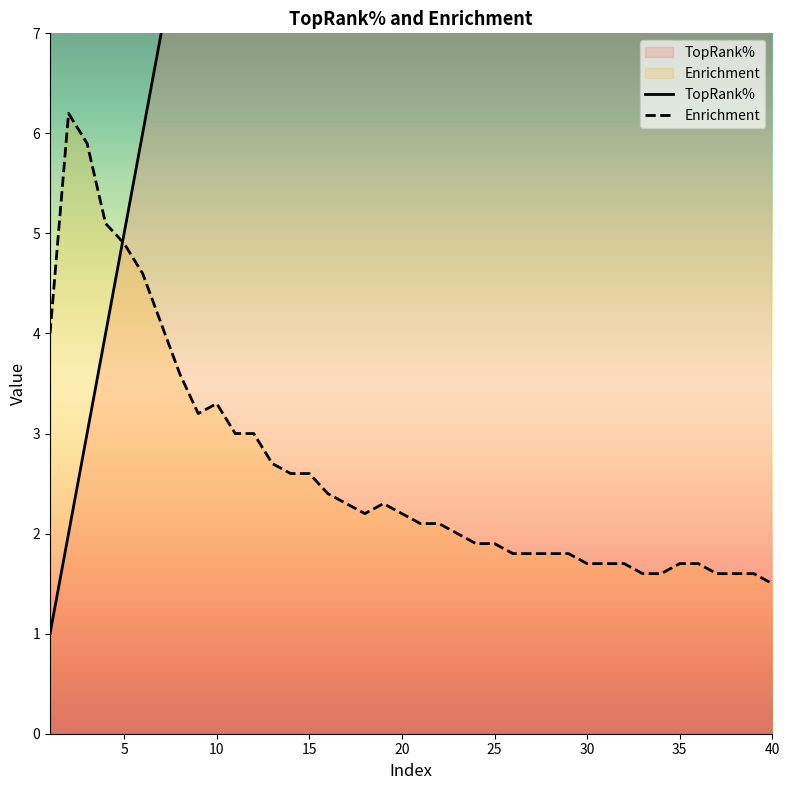

The Enrichment series shows 2.6 at 15. True or false?

True